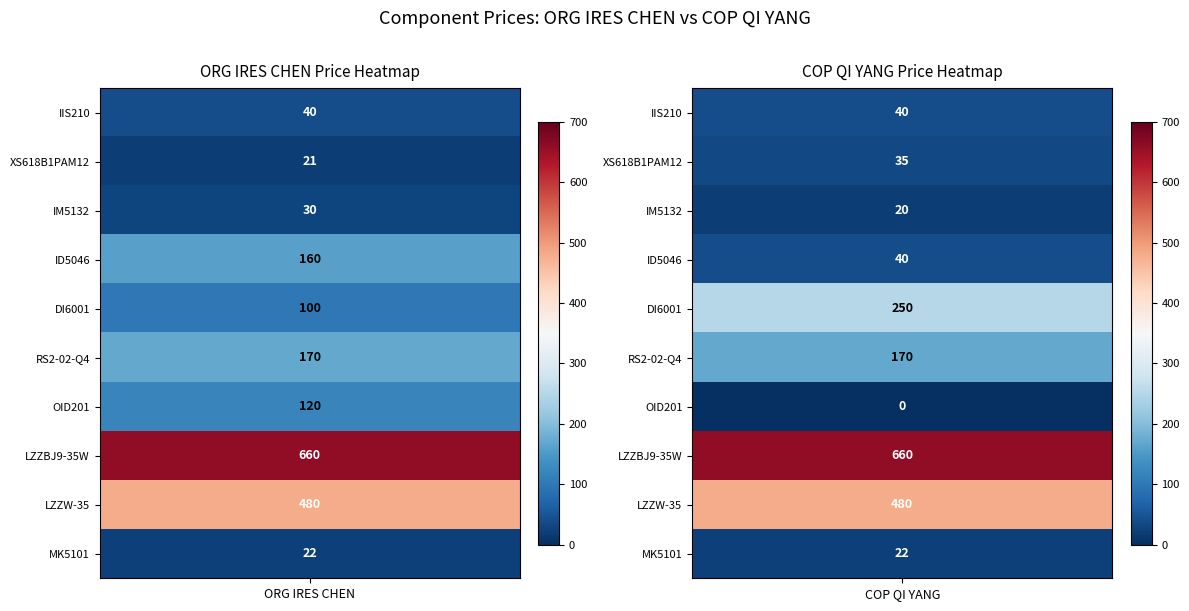

What is the maximum value for Unit Price (COP QI YANG)?

660